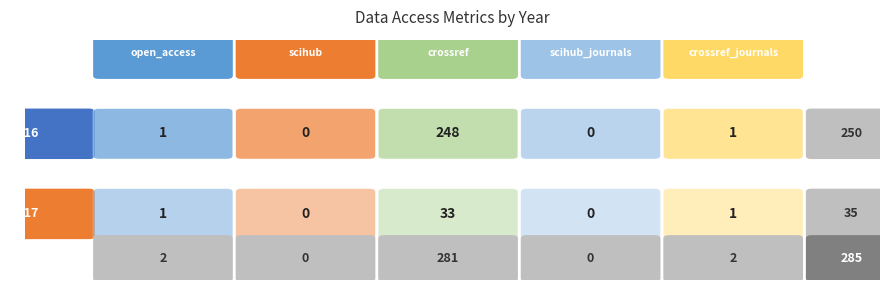

Is it true that 2016 equals 0 at 3?

True